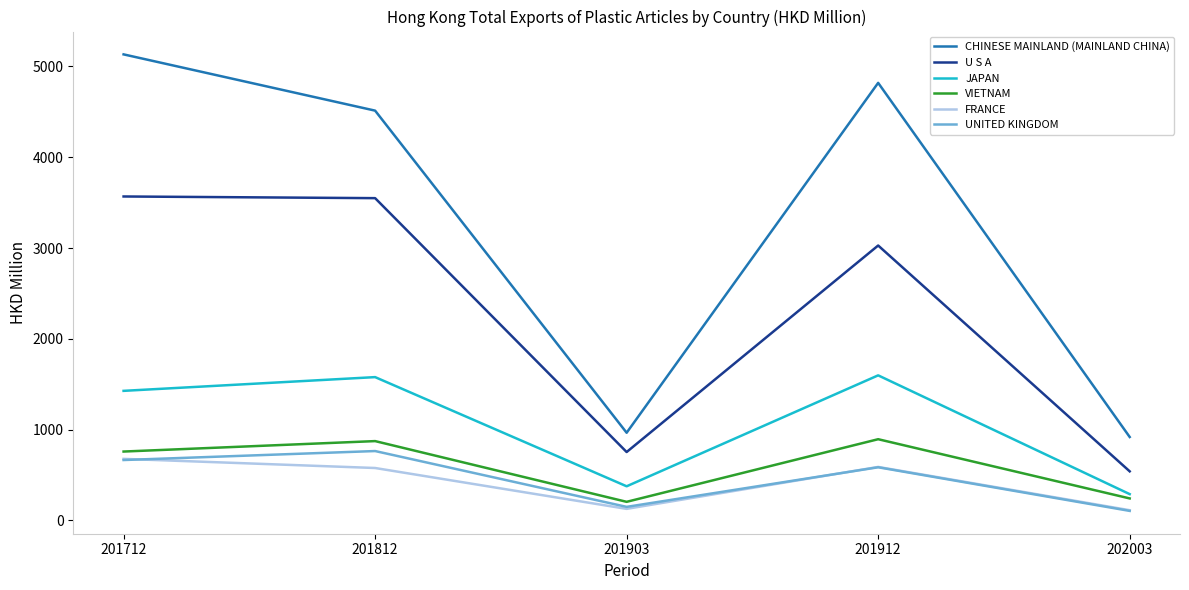

Is the value of VIETNAM at 201712 greater than the value of FRANCE at 201712?

Yes